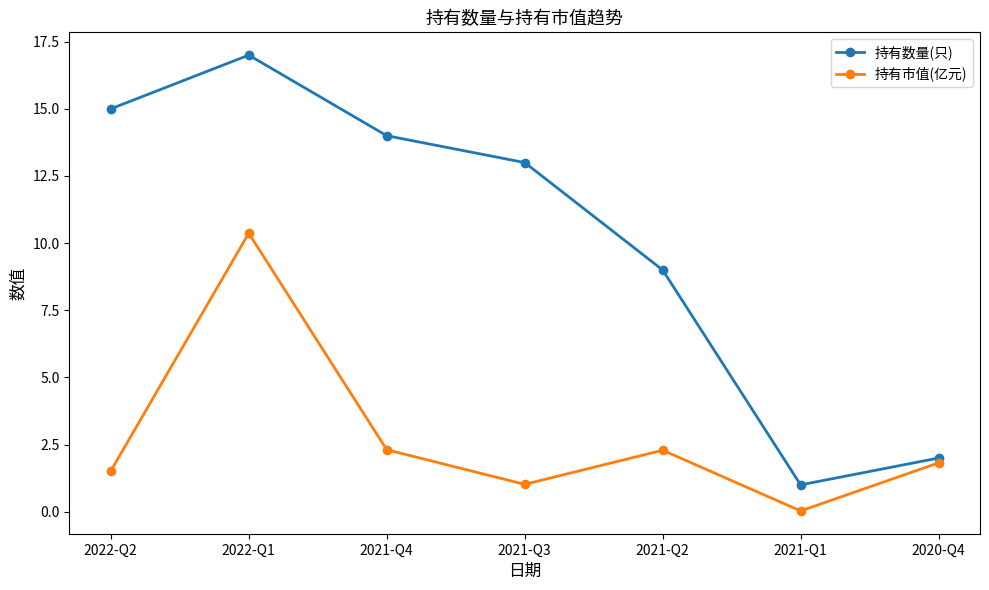

Count the number of categories in the chart.

7